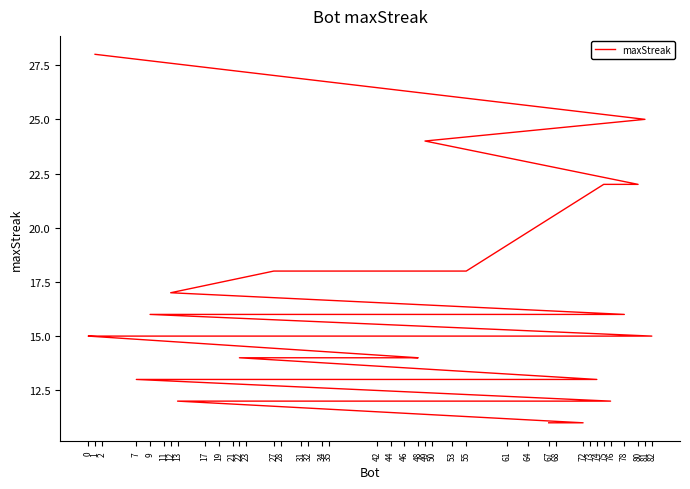

Approximately how many times larger is the value at 61 compared to 44?

1.2